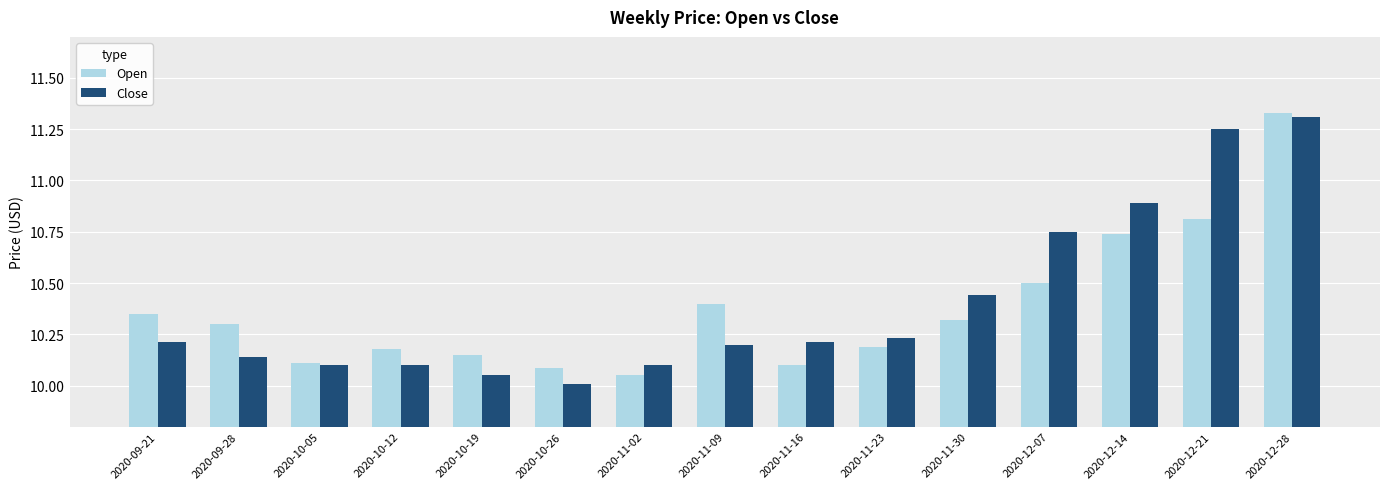

At which category does the chart reach its minimum across all series?

2020-10-26